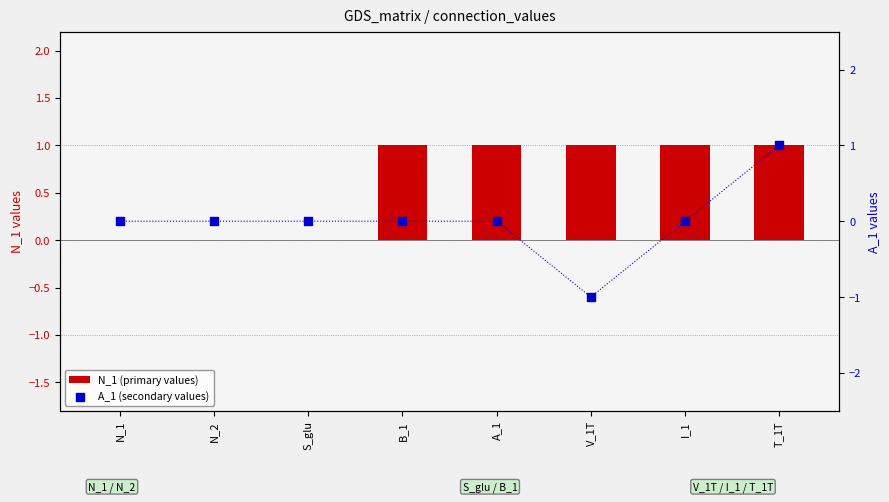

At how many categories does at least one series exceed 0?

5